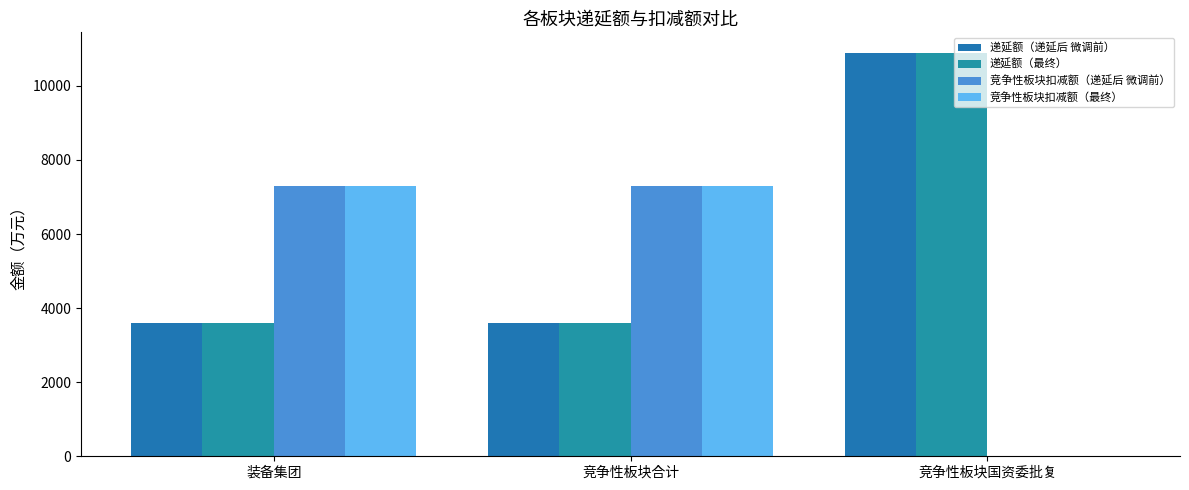

Reading left to right, extract all data points from this chart.

递延额（递延后 微调前）: 装备集团=3598.1	竞争性板块合计=3598.1	竞争性板块国资委批复=10899.9
递延额（最终）: 装备集团=3598.1	竞争性板块合计=3598.1	竞争性板块国资委批复=10899.9
竞争性板块扣减额（递延后 微调前）: 装备集团=7301.7	竞争性板块合计=7301.7	竞争性板块国资委批复=0.0
竞争性板块扣减额（最终）: 装备集团=7301.7	竞争性板块合计=7301.7	竞争性板块国资委批复=0.0